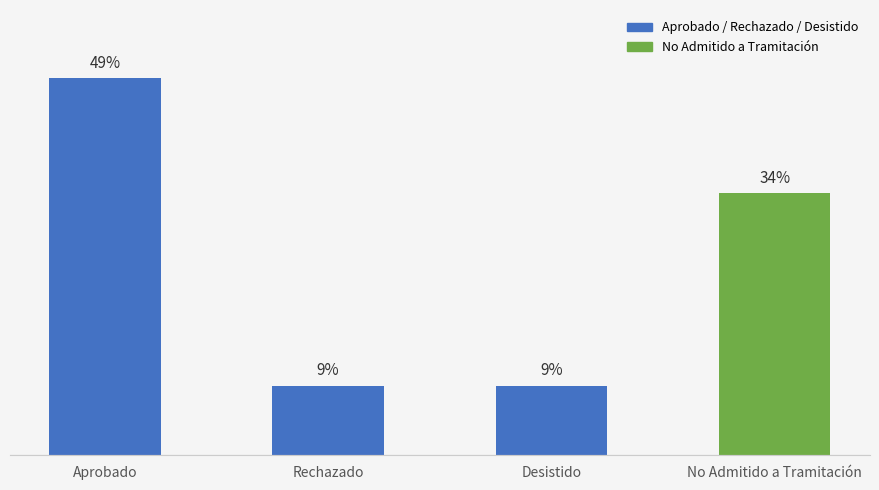

What is the label of the 3rd bar from the right?

Rechazado